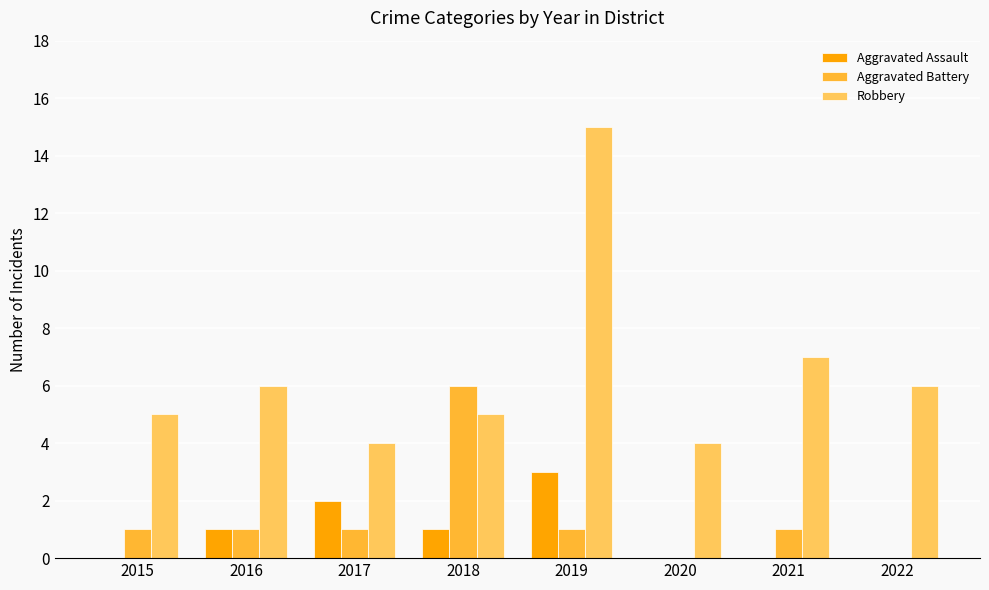

Reading right to left, transcribe all the data shown in this chart.

Aggravated Assault: 2022=0	2021=0	2020=0	2019=3	2018=1	2017=2	2016=1	2015=0
Aggravated Battery: 2022=0	2021=1	2020=0	2019=1	2018=6	2017=1	2016=1	2015=1
Robbery: 2022=6	2021=7	2020=4	2019=15	2018=5	2017=4	2016=6	2015=5